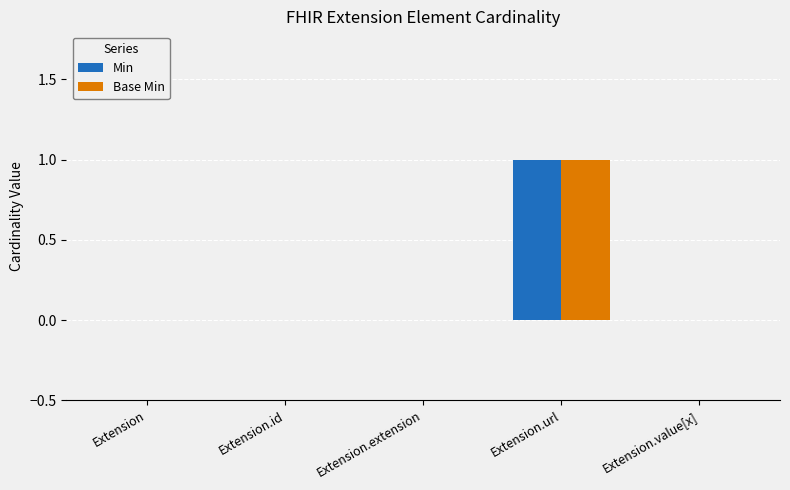

Is the value of Base Min at Extension.url greater than the value of Min at Extension?

Yes